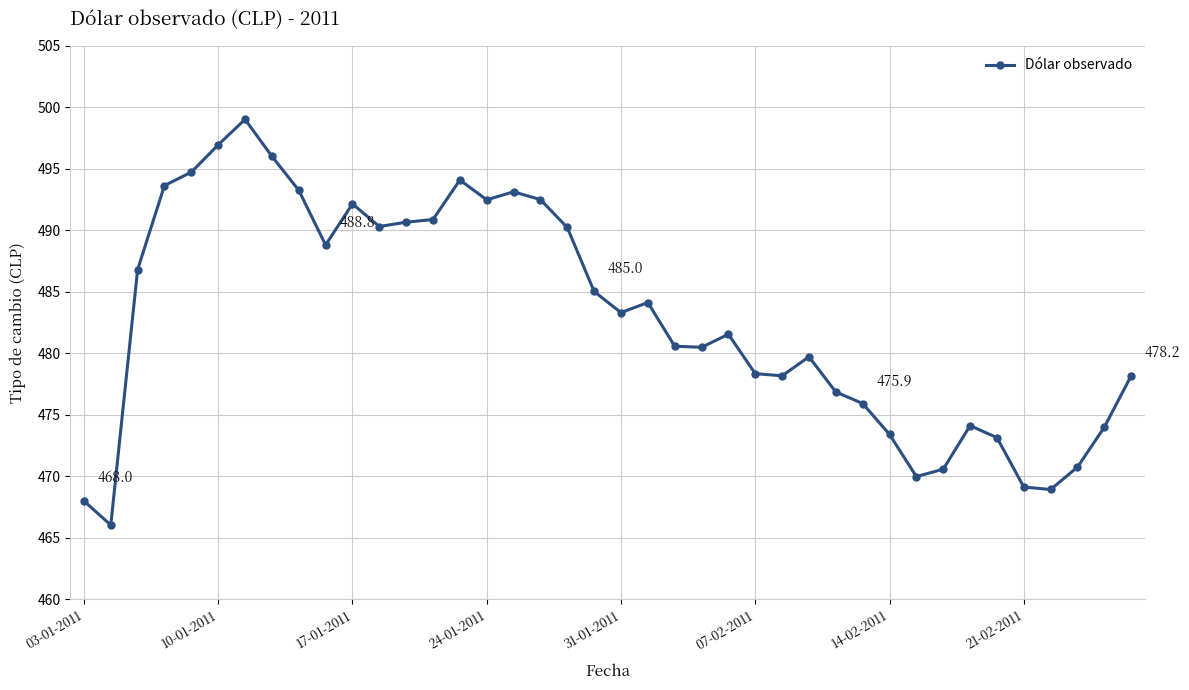

True or false: the data has more than 2 interior local peaks.

True